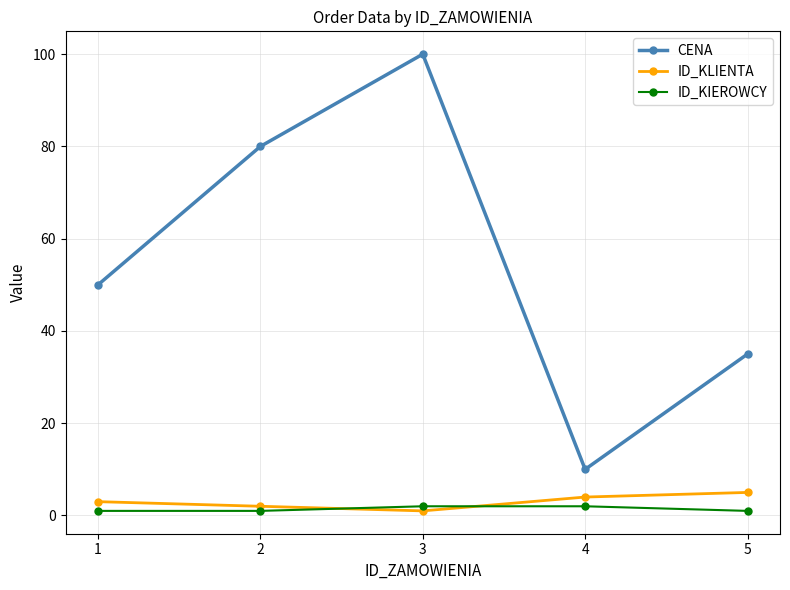

The ID_KIEROWCY series shows 2 at 4. True or false?

True